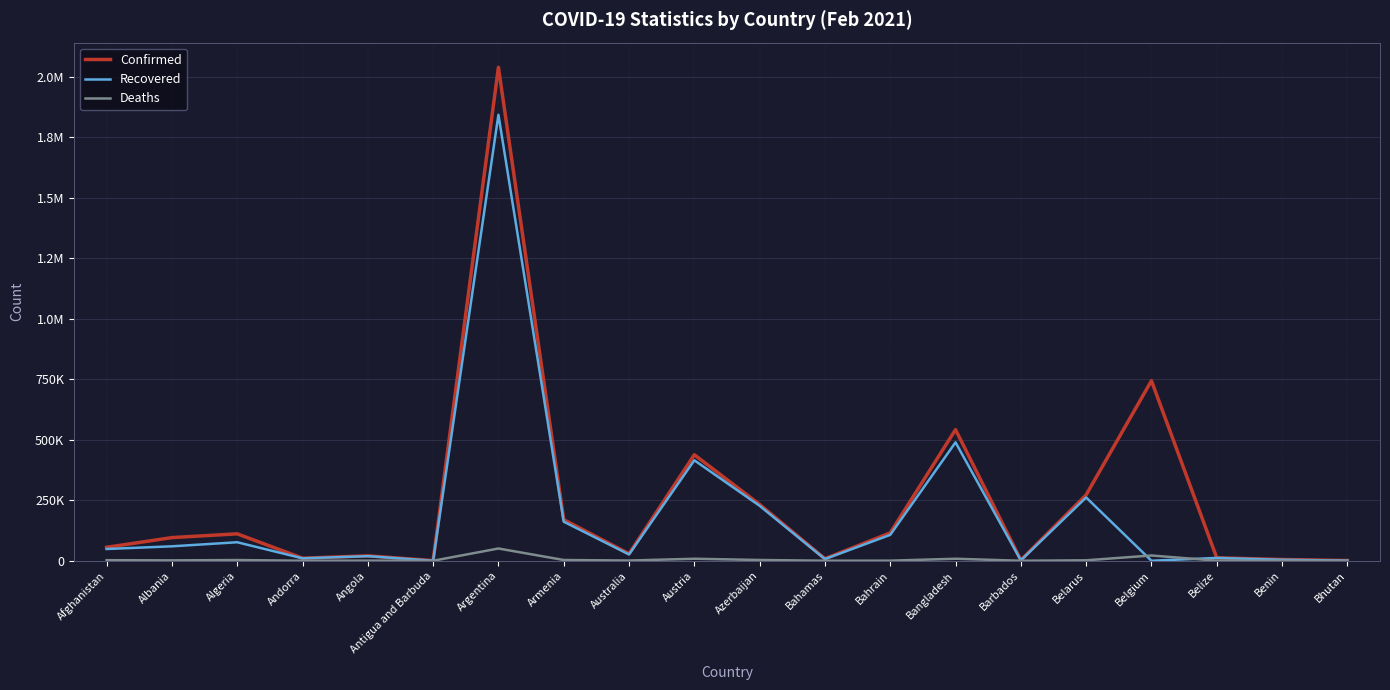

True or false: Confirmed and Recovered intersect in this chart.

False